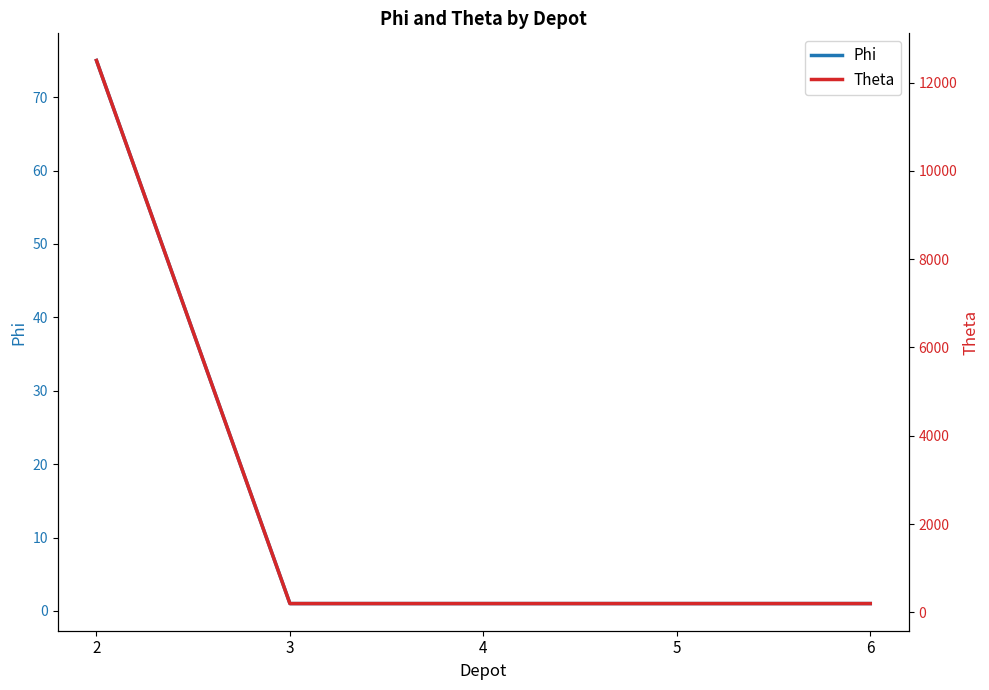

At 6, list the series in order from largest to smallest.

Theta, Phi